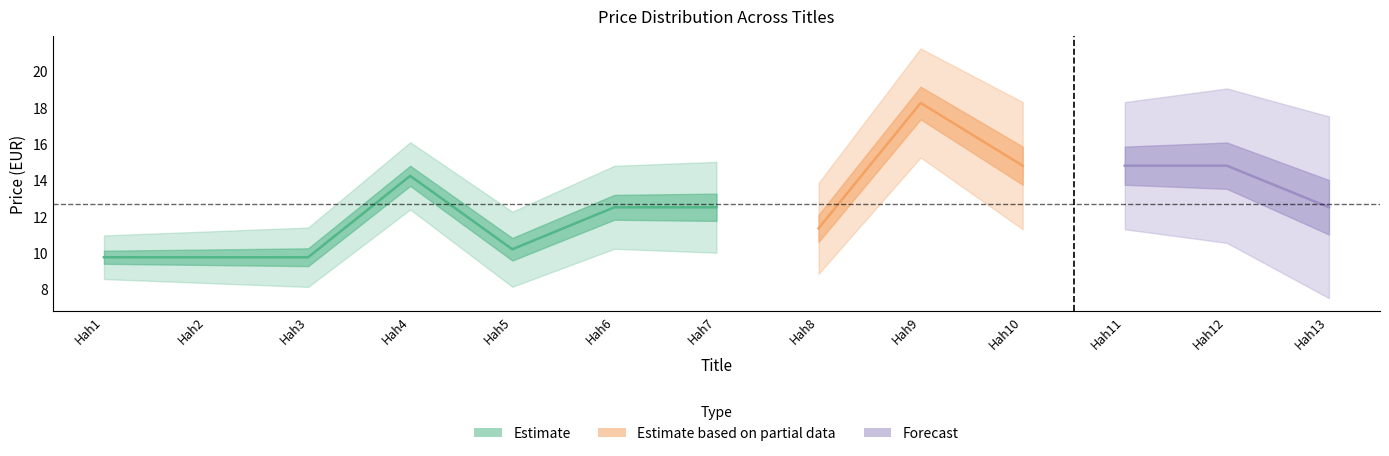

True or false: Price has a value of 9.8 at Hah1.

True